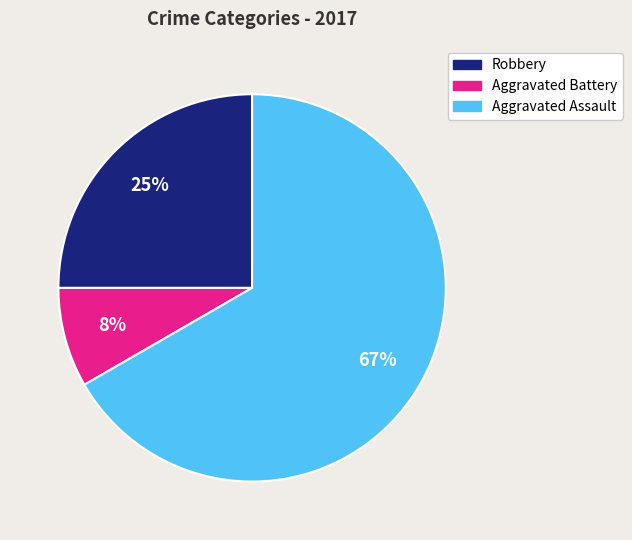

To the nearest percent, what is the combined percentage of Aggravated Battery and Aggravated Assault?

75%